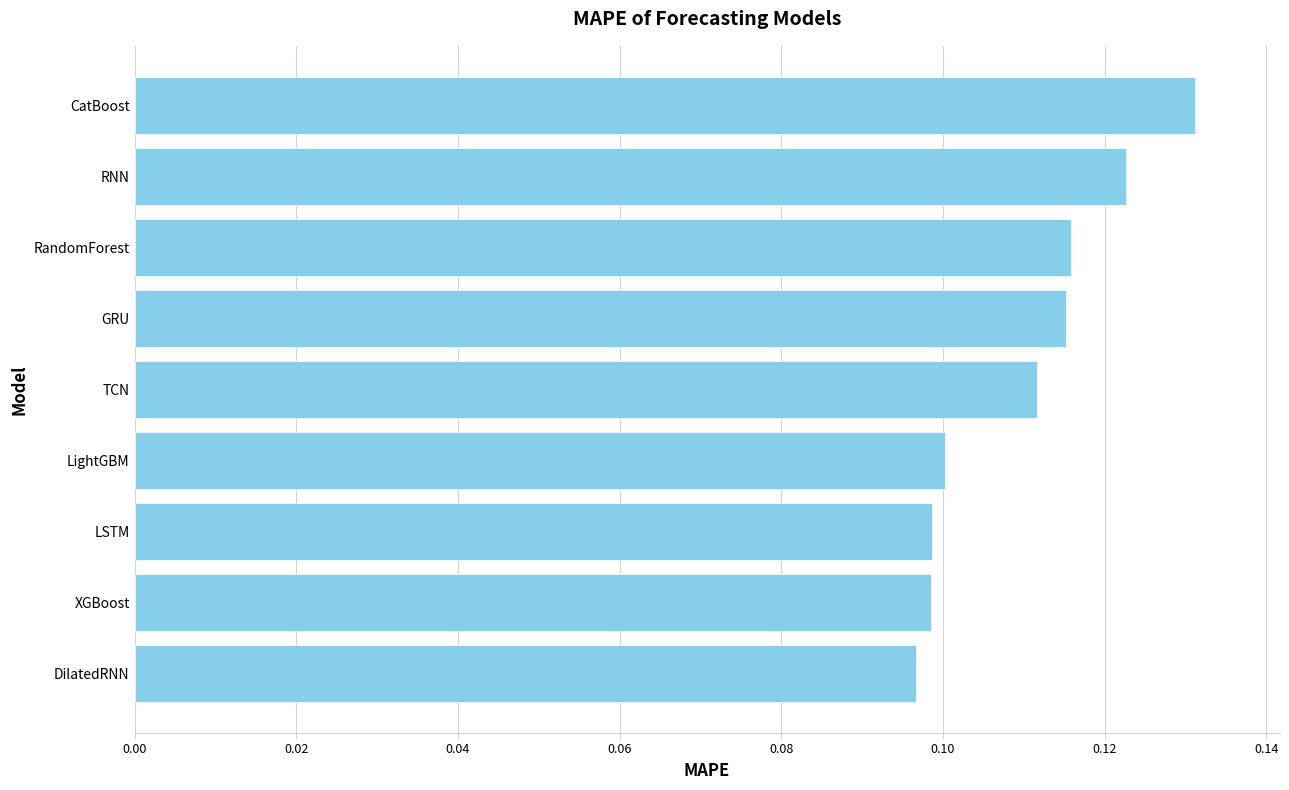

Are the bars grouped side by side (vs. stacked)?

No